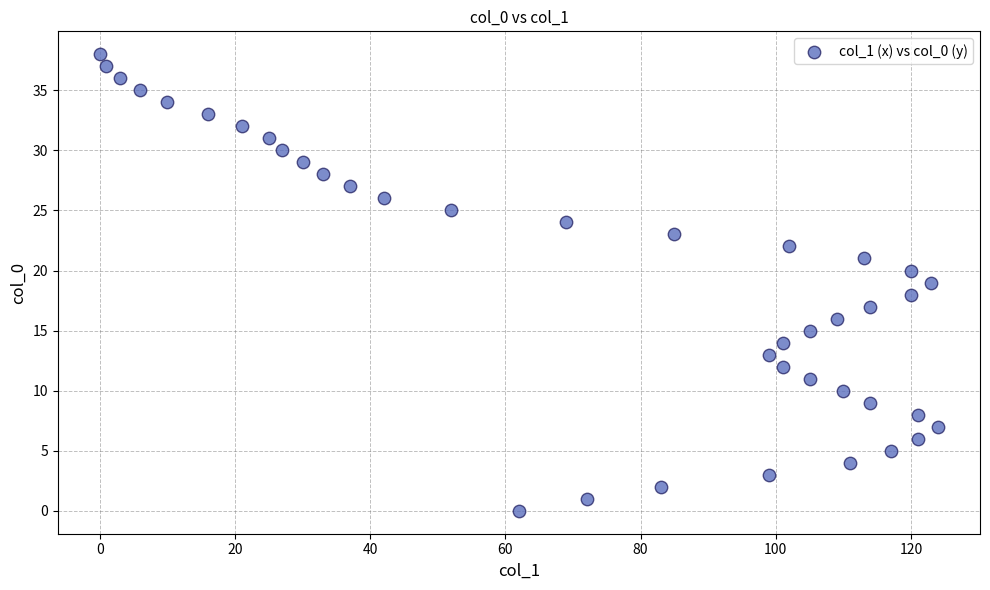

What is the range of Y values (max minus min)?

38